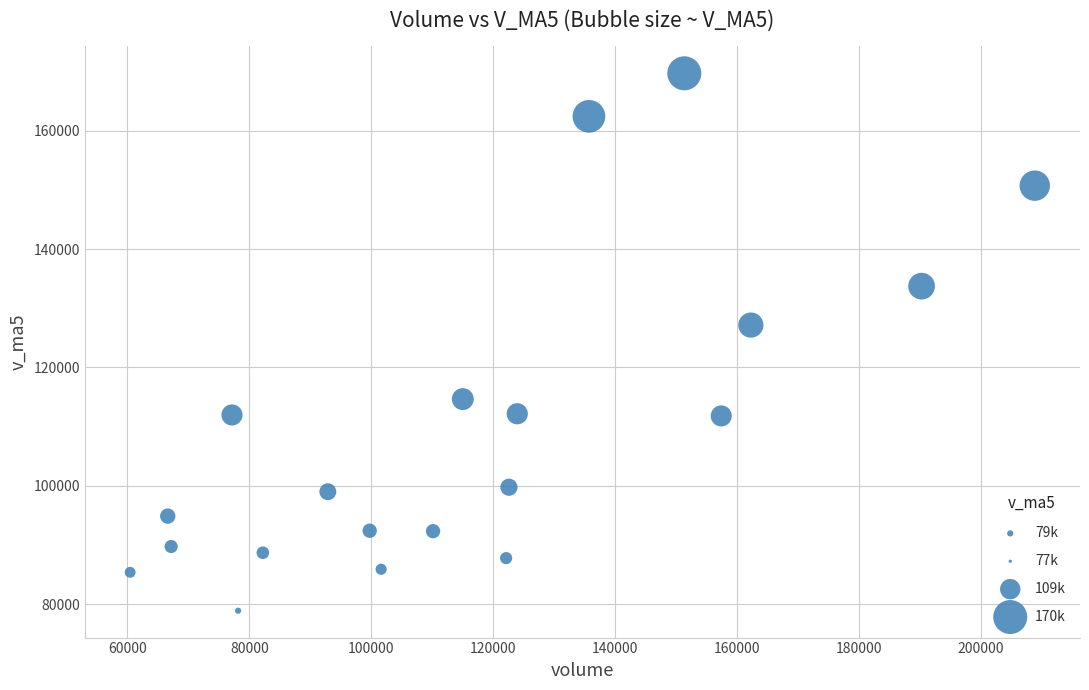

What is the range of X values (max minus min)?

148345.7